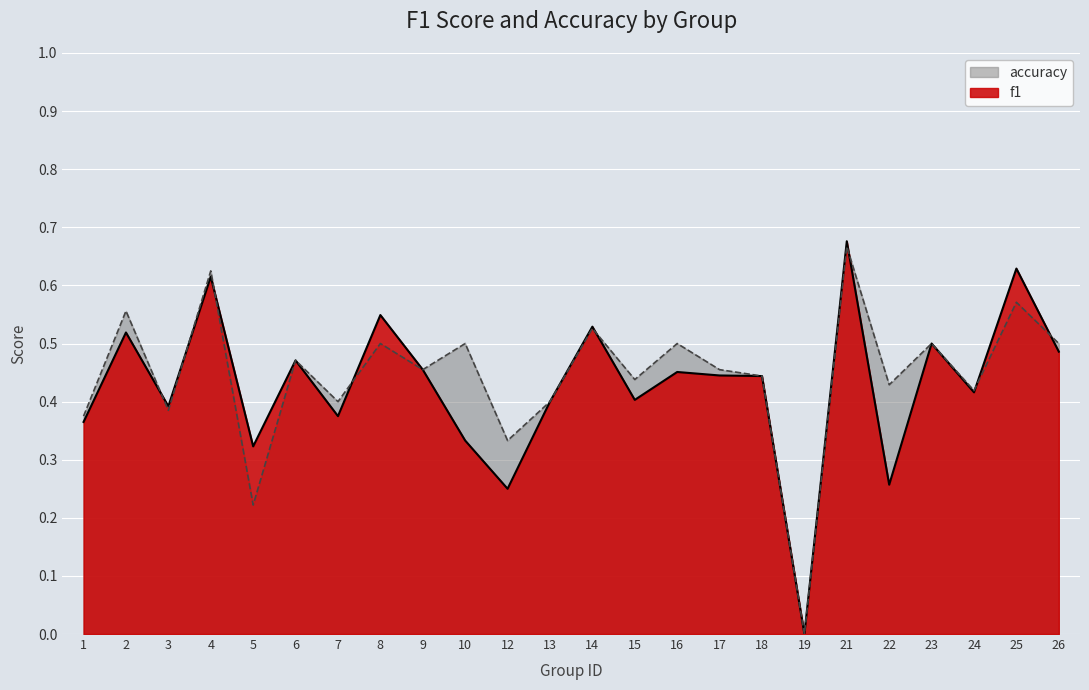

The f1 series shows 0.7 at 18. True or false?

False